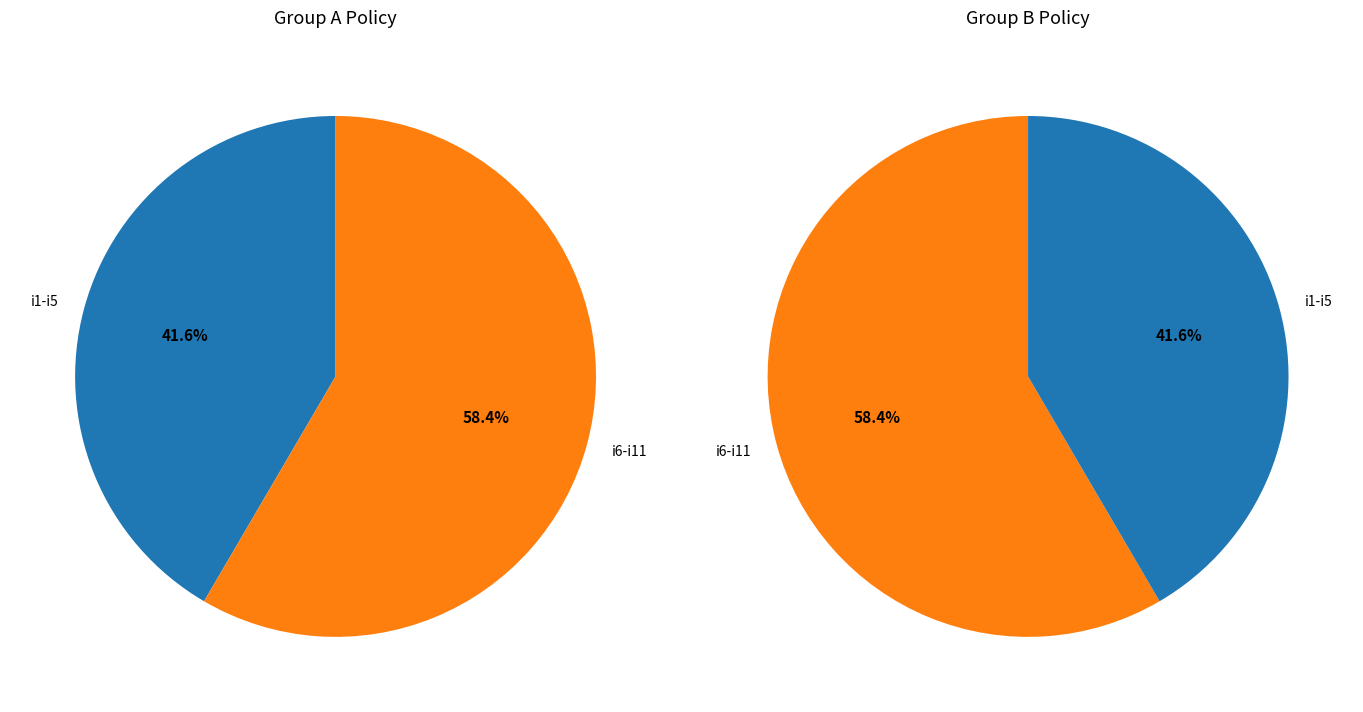

Between i6 and i5, which is larger?

i6